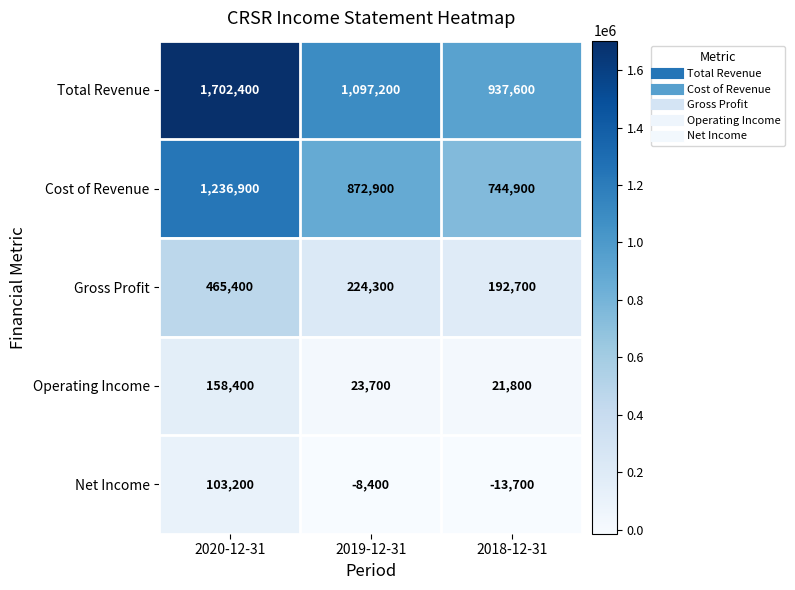

At which label is Gross Profit closest to 329050?

2019-12-31